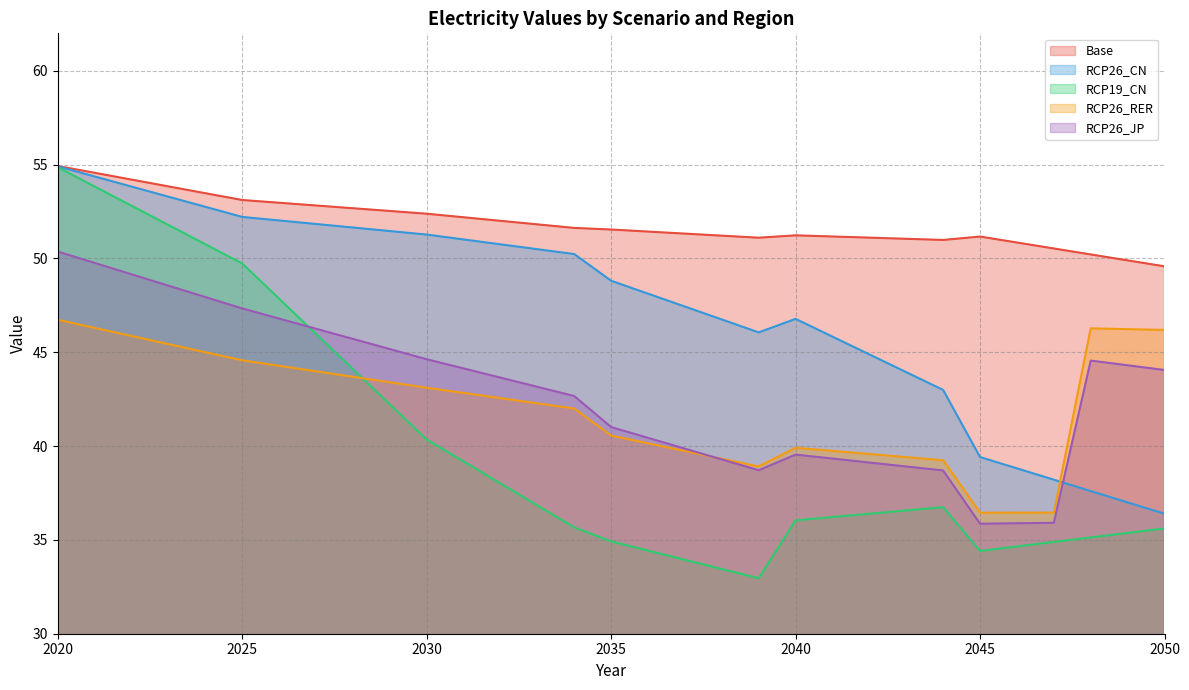

How many data points in RCP26_RER are above 42?

18